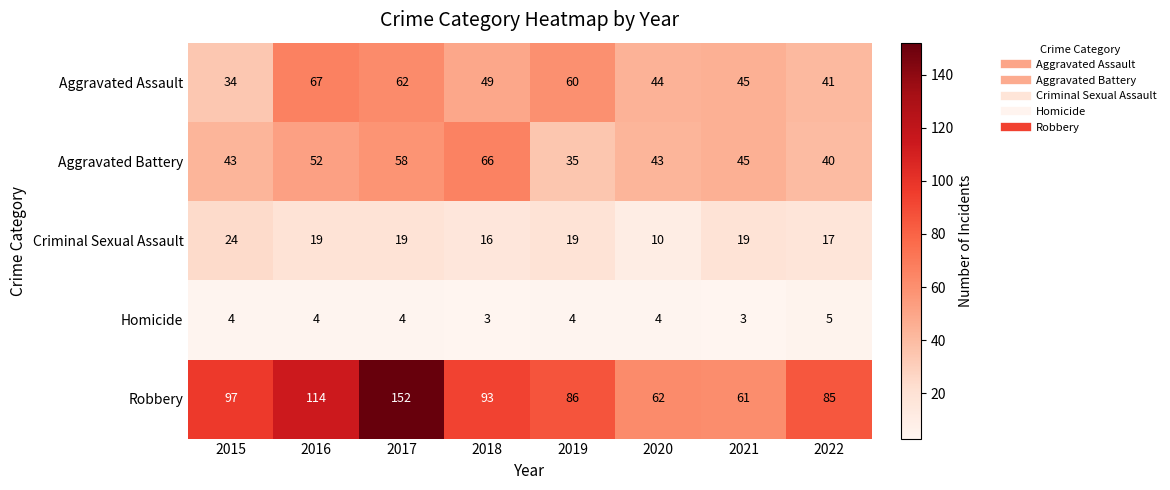

At how many categories does at least one series exceed 34?

8